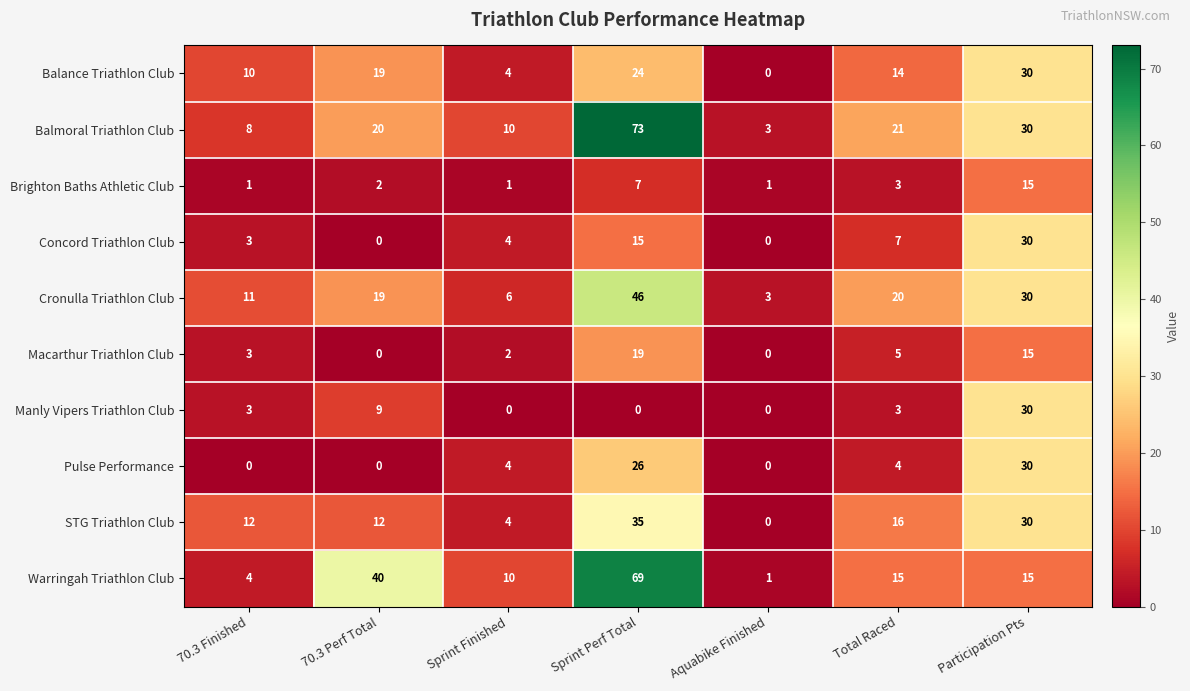

What is the average value of the Concord Triathlon Club series?

8